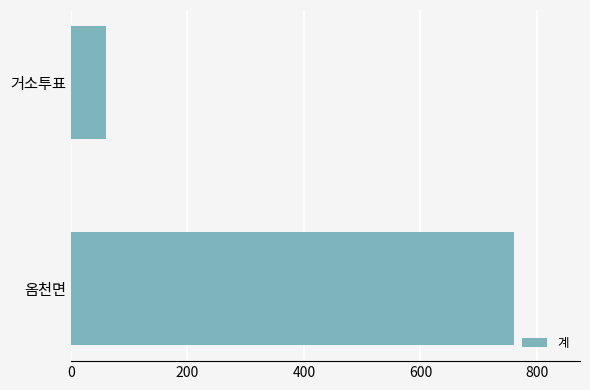

What is the sum of the values at 옴천면 and 거소투표?

821